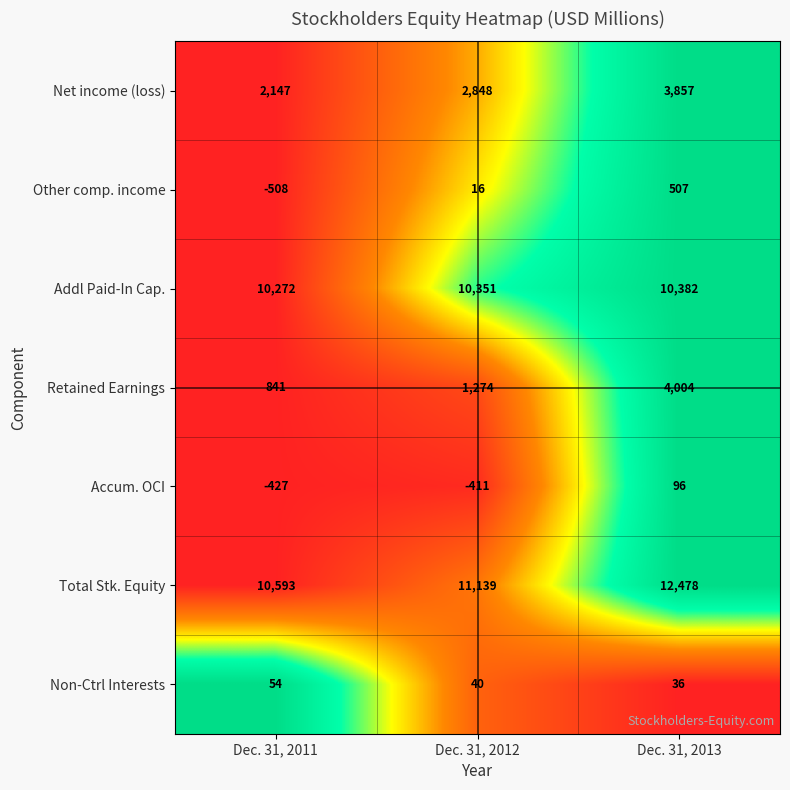

Reading right to left, extract all data points from this chart.

Net income (loss): Dec. 31, 2013=3857	Dec. 31, 2012=2848	Dec. 31, 2011=2147
Other comp. income: Dec. 31, 2013=507	Dec. 31, 2012=16	Dec. 31, 2011=-508
Addl Paid-In Cap.: Dec. 31, 2013=10382	Dec. 31, 2012=10351	Dec. 31, 2011=10272
Retained Earnings: Dec. 31, 2013=4004	Dec. 31, 2012=1274	Dec. 31, 2011=841
Accum. OCI: Dec. 31, 2013=96	Dec. 31, 2012=-411	Dec. 31, 2011=-427
Total Stk. Equity: Dec. 31, 2013=12478	Dec. 31, 2012=11139	Dec. 31, 2011=10593
Non-Ctrl Interests: Dec. 31, 2013=36	Dec. 31, 2012=40	Dec. 31, 2011=54